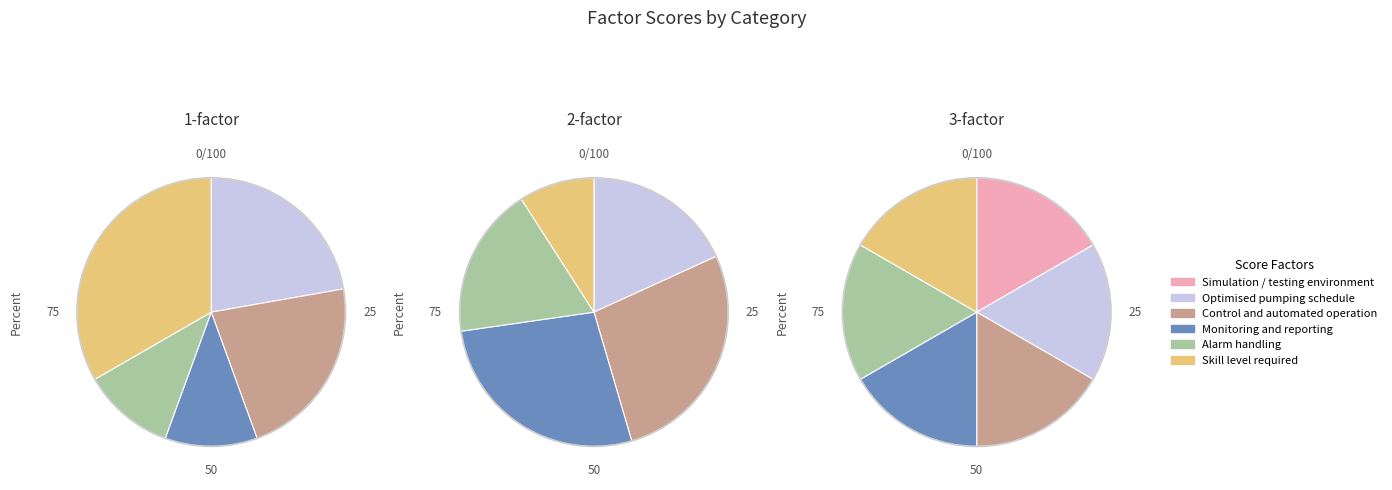

What is the largest slice in the pie chart?

Skill level required